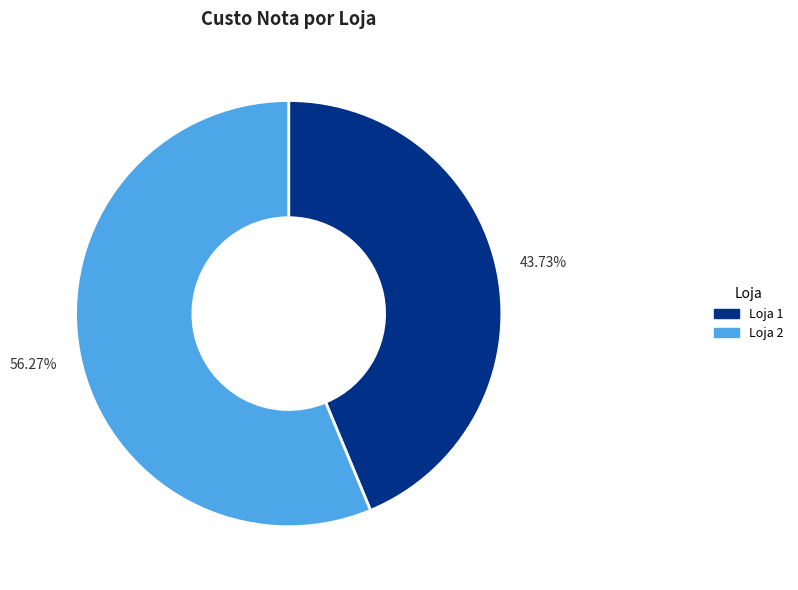

Is it true that Loja 2 is 68% of the pie?

False